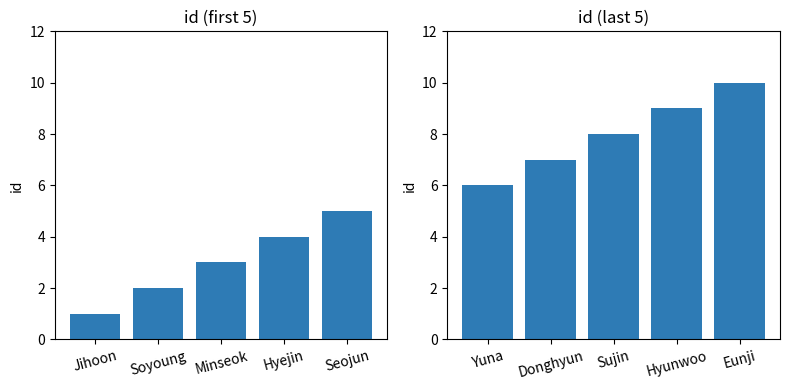

What is the label of the 5th bar from the right?

Yuna